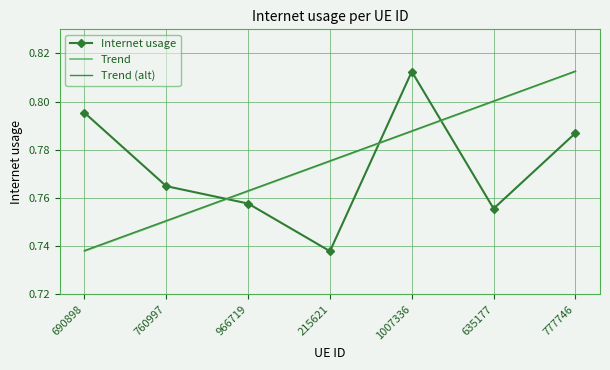

What position from the left is 635177?

6